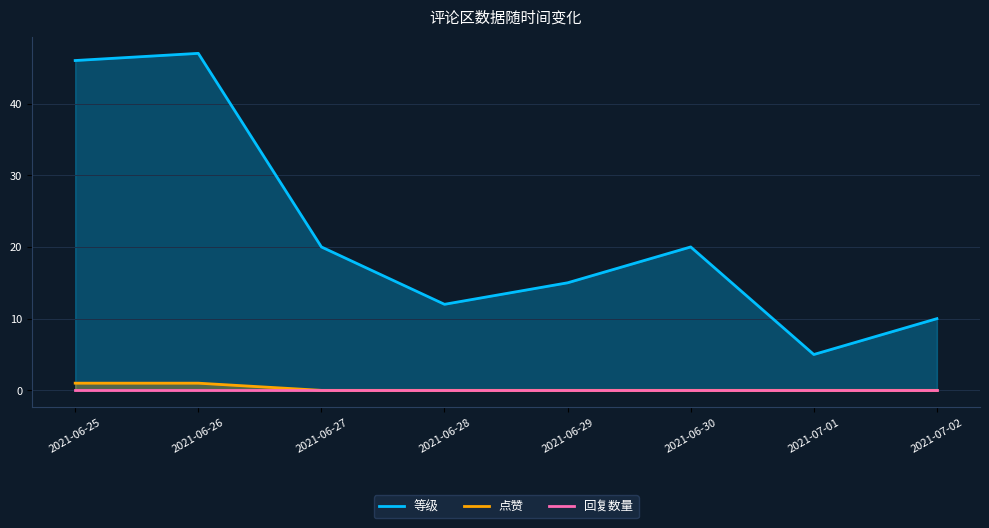

How many lines are shown in the chart?

3